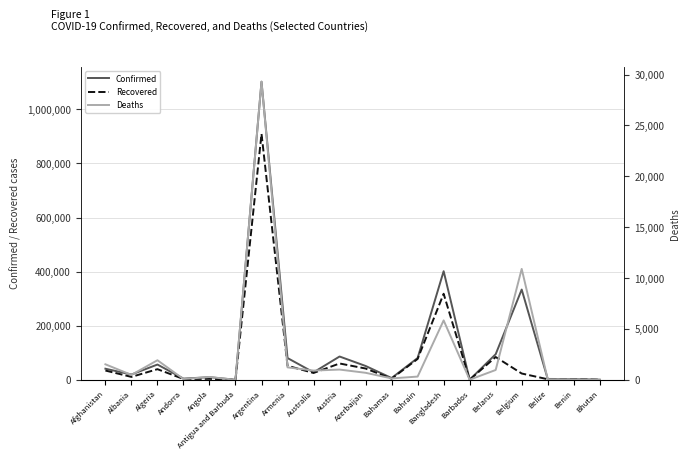

Which category has the highest value in the Confirmed series?

Argentina